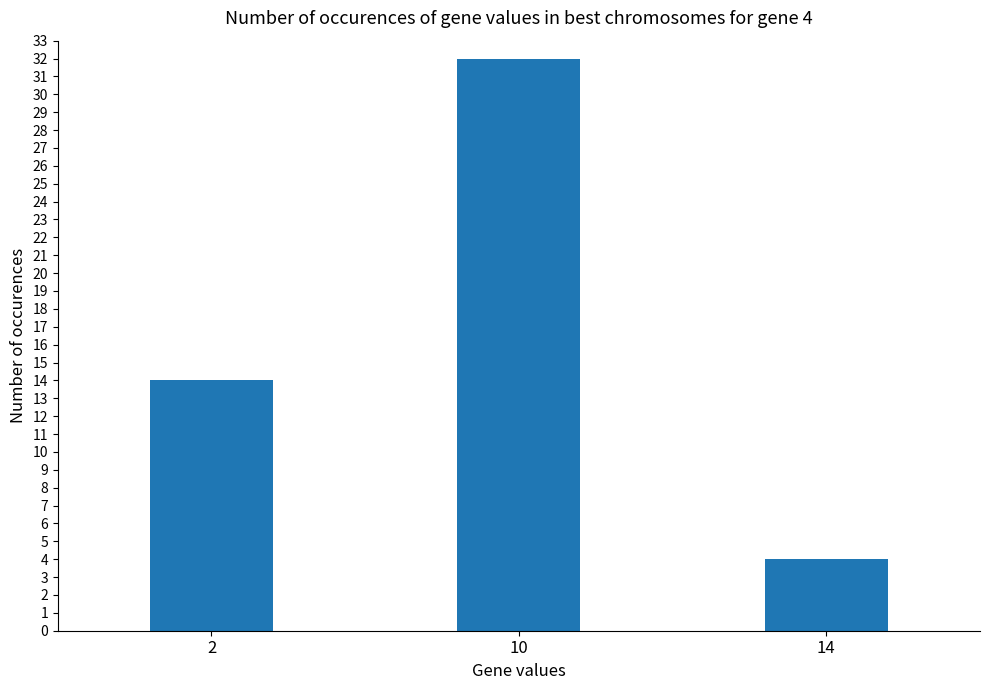

How many values are below 14?

1